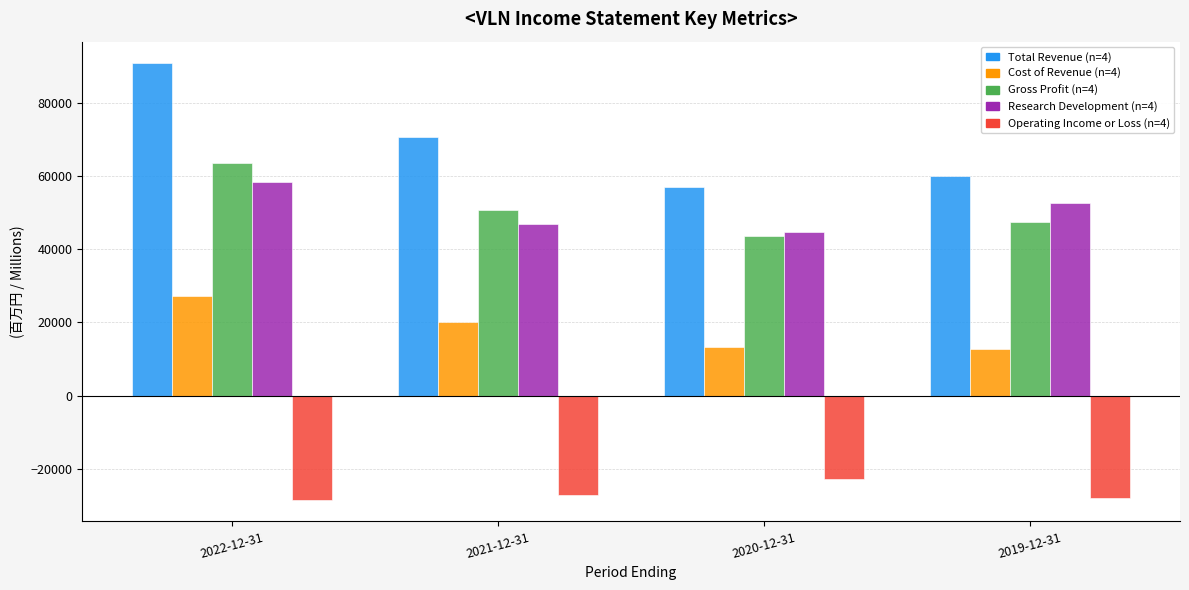

What is the spread (max minus min) of values at 2019-12-31?

88000